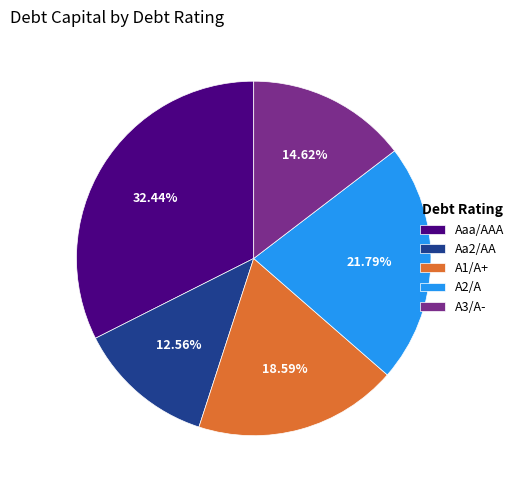

To the nearest percent, what is the average slice percentage?

20%